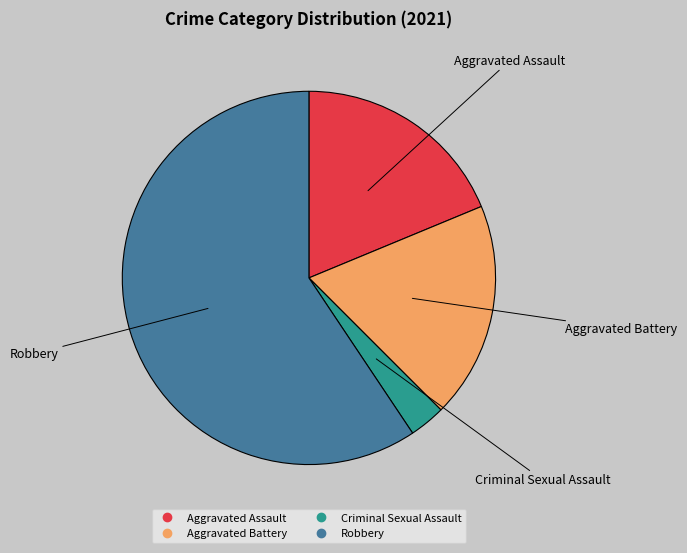

Is there any slice that represents more than half of the pie?

Yes